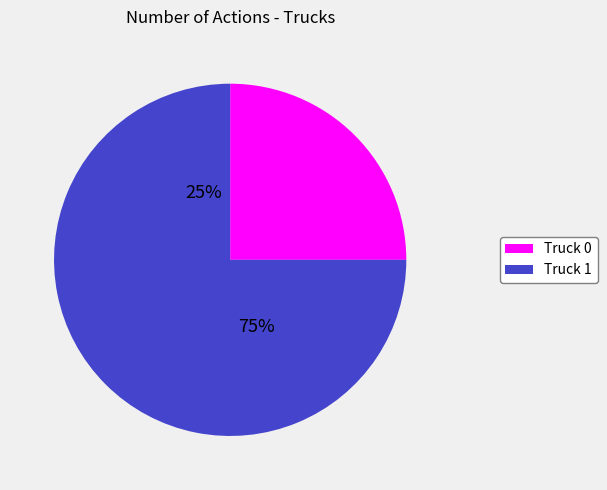

To the nearest percent, what is the average slice percentage?

50%